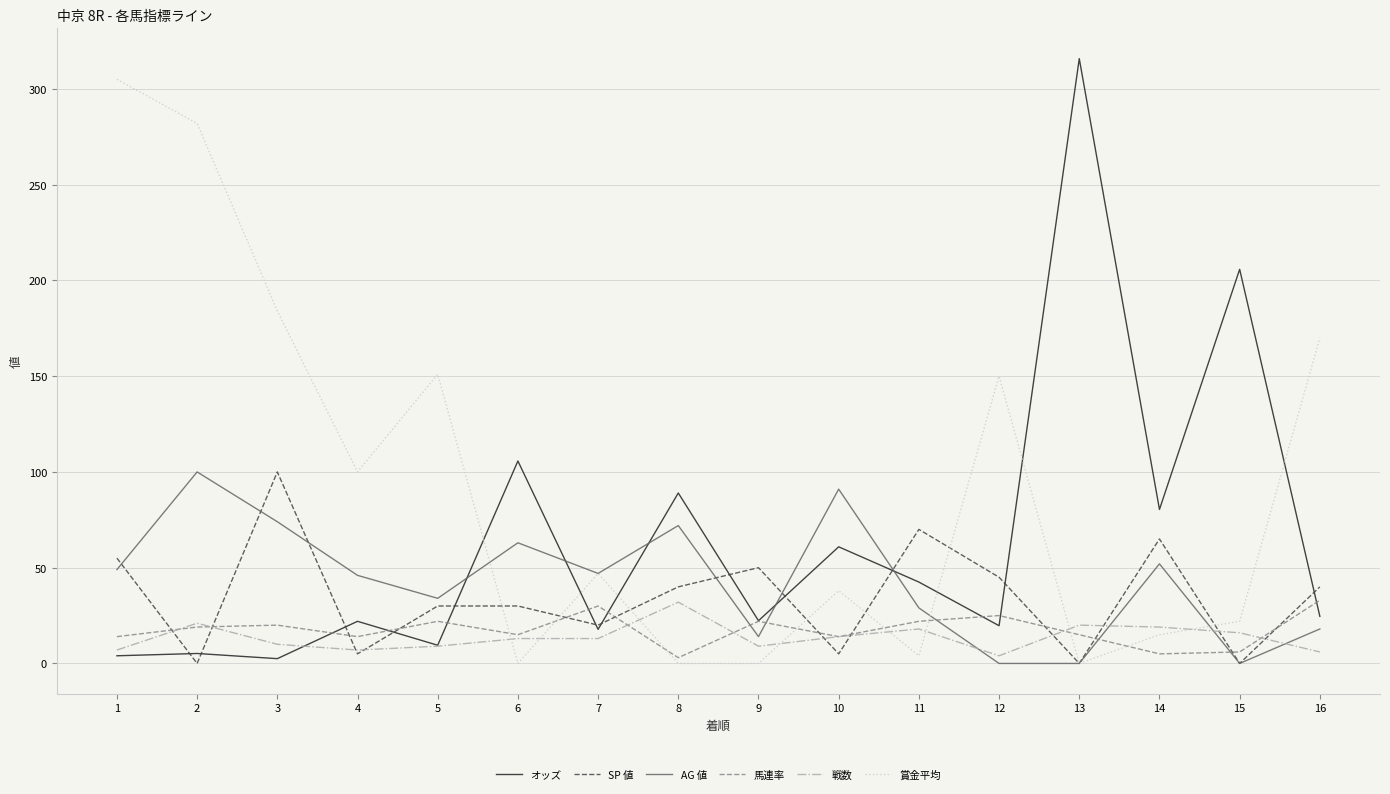

True or false: AG 値 has more than 2 points higher than both neighbors.

True